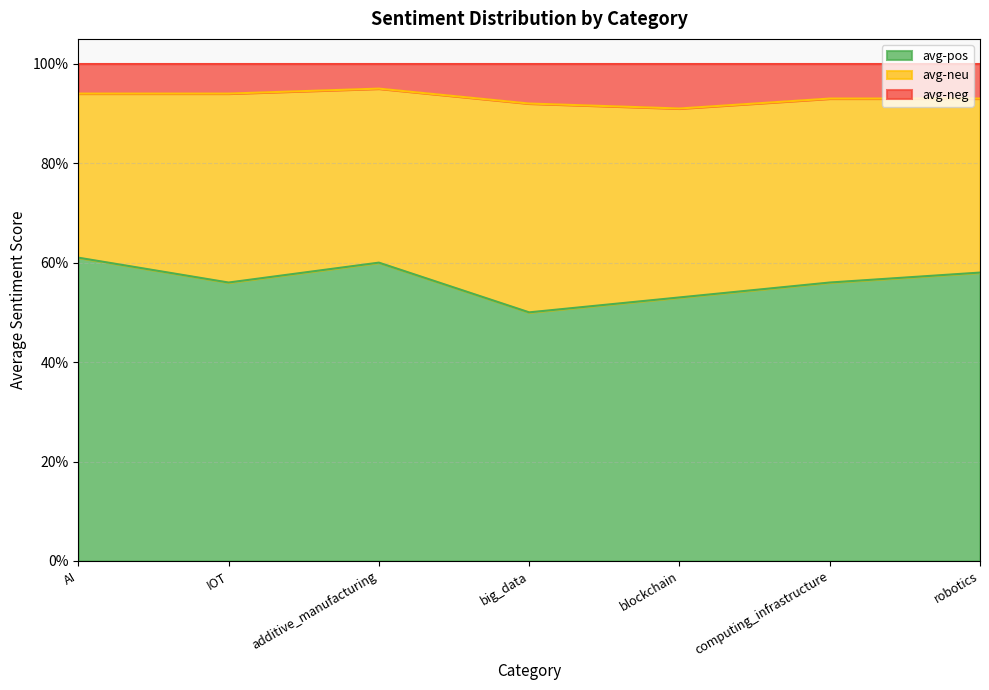

Which label corresponds to the largest value in the chart?

additive_manufacturing